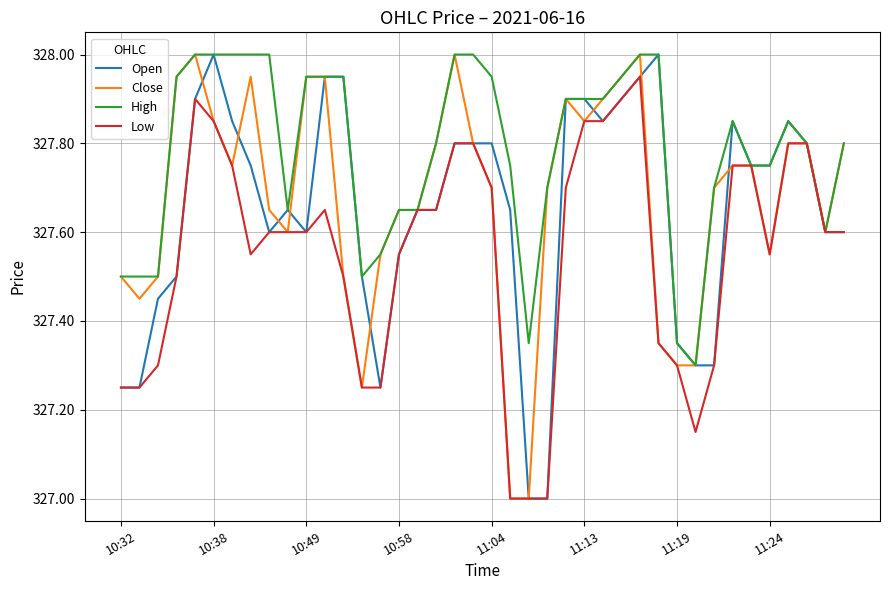

Which series has the largest total across all categories?

High